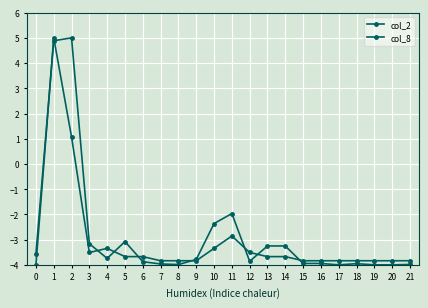

What is the difference between the maximum and minimum values in the col_2 series?

9.0